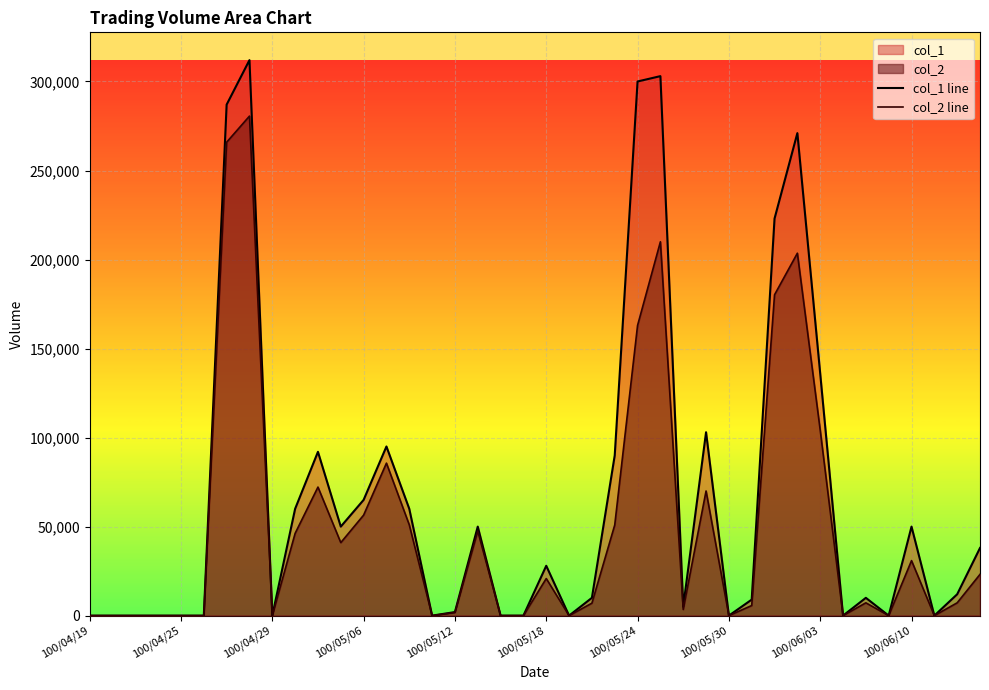

Reading left to right, extract all data points from this chart.

col_1 line: 0	0	0	0	0	0	287000	312000	0	60000	92000	50000	65000	95000	60000	0	2000	50000	0	0	28000	0	10000	90000	300000	303000	5000	103000	0	9000	223000	271000	136000	0	10000	0	50000	0	12000	38000
col_2 line: 0	0	0	0	0	0	265890	280550	0	46200	72200	41000	56450	85650	51000	0	1780	47500	0	0	20840	0	7000	50900	162990	209970	3450	70010	0	5670	180210	203550	104220	0	7200	0	30900	0	7200	23180